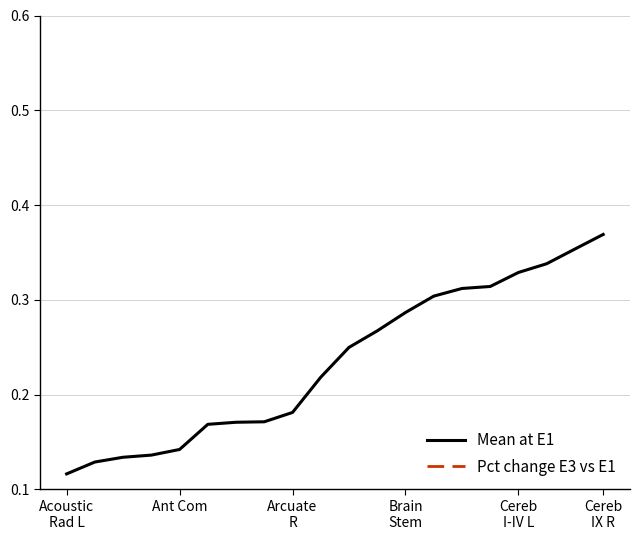

Which series has the largest total across all categories?

Mean at E1